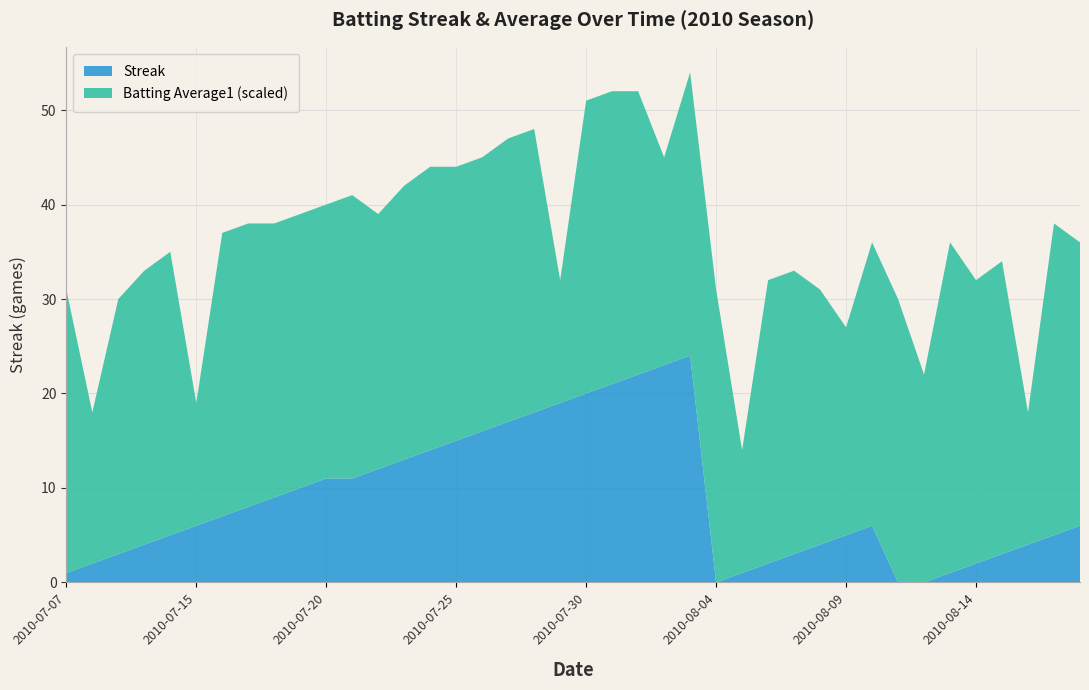

Reading left to right, what are all the values shown in this chart?

Streak: 1.0	2.0	3.0	4.0	5.0	6.0	7.0	8.0	9.0	10.0	11.0	11.0	12.0	13.0	14.0	15.0	16.0	17.0	18.0	19.0	20.0	21.0	22.0	23.0	24.0	0.0	1.0	2.0	3.0	4.0	5.0	6.0	0.0	0.0	1.0	2.0	3.0	4.0	5.0	6.0
Batting Average1: 0.3	0.3	0.3	0.3	0.3	0.3	0.3	0.3	0.3	0.3	0.3	0.3	0.3	0.3	0.3	0.3	0.3	0.3	0.3	0.3	0.3	0.3	0.3	0.3	0.3	0.3	0.3	0.3	0.3	0.3	0.3	0.3	0.3	0.3	0.3	0.3	0.3	0.3	0.3	0.3